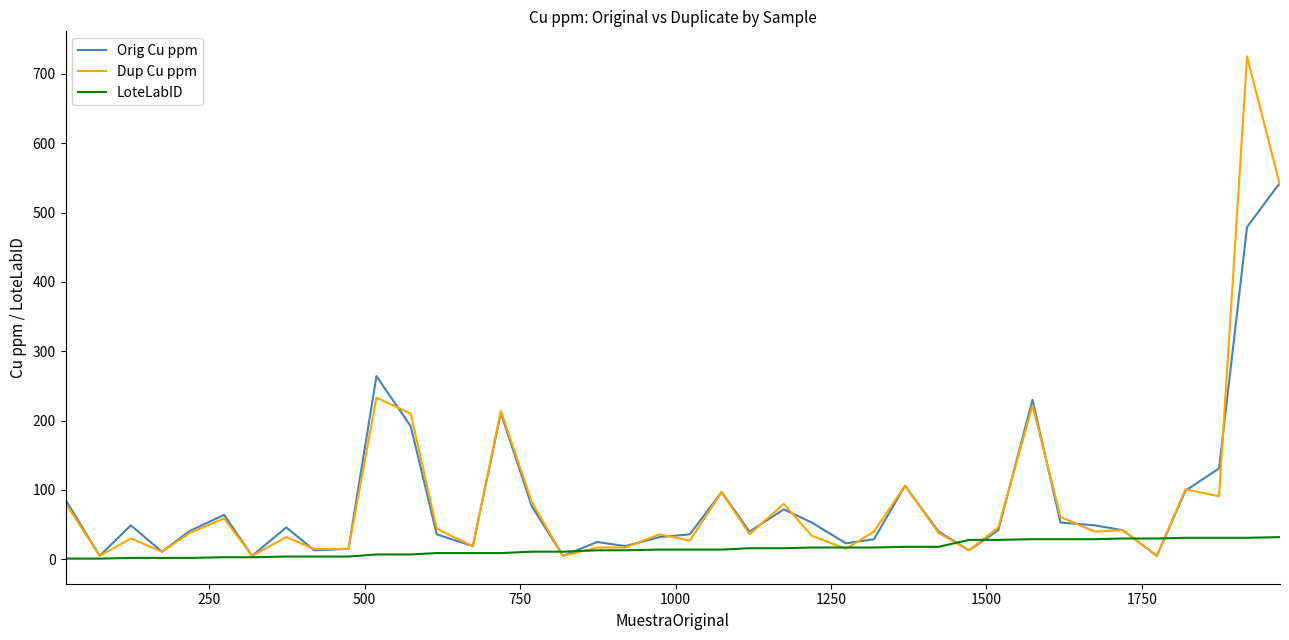

Rank the series by their maximum value, from lowest to highest.

LoteLabID, Orig Cu ppm, Dup Cu ppm